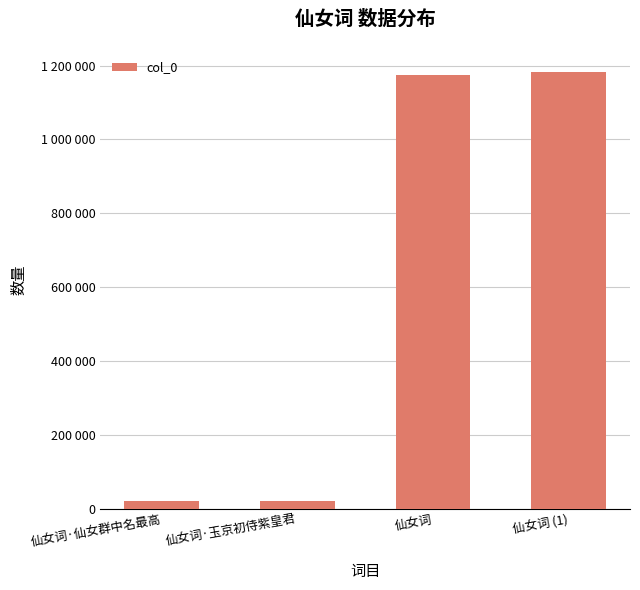

What is the difference between the maximum and minimum values?

1162522